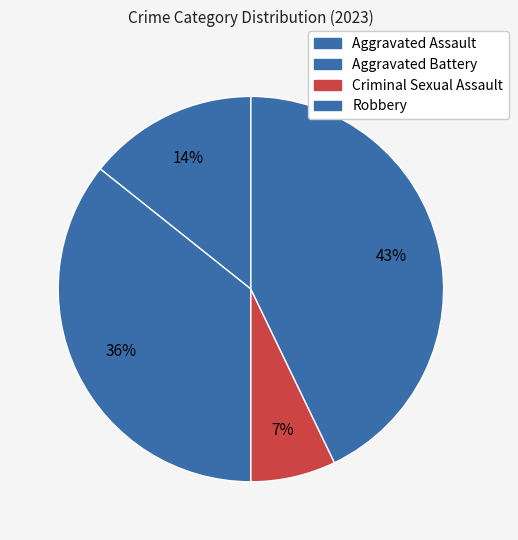

How many segments does this pie chart have?

4